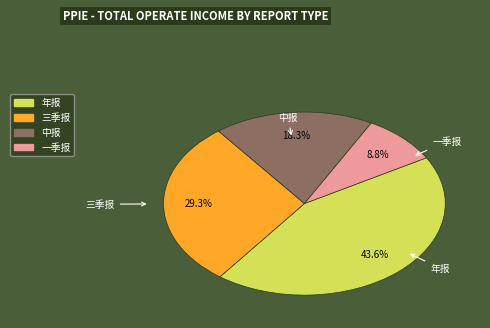

Count the number of slices in the pie.

4